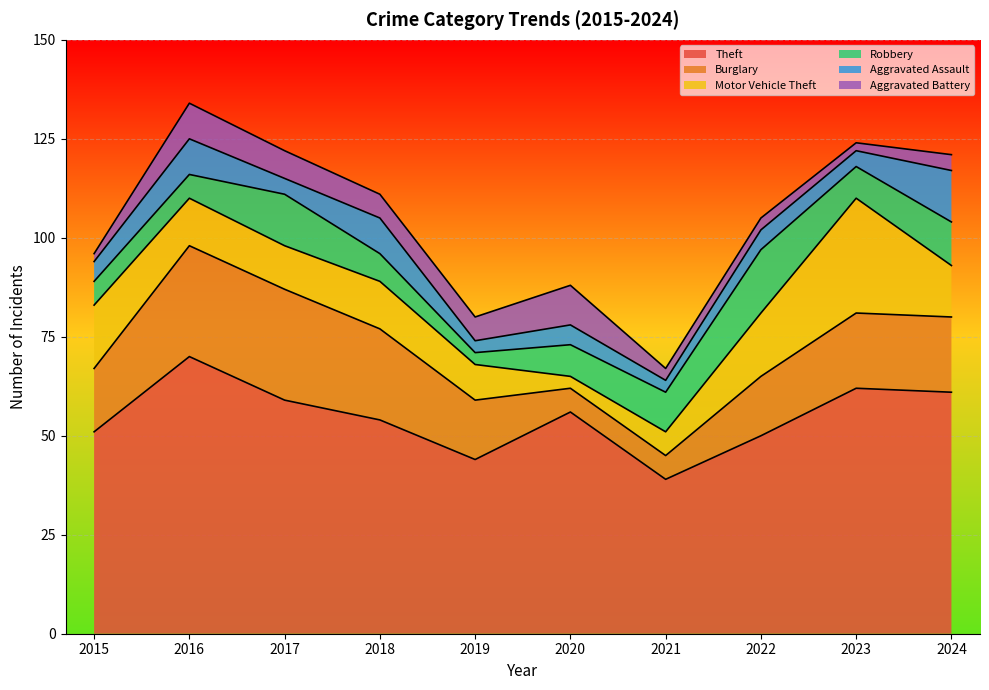

What is the difference between the maximum and minimum values in the Aggravated Battery series?

8